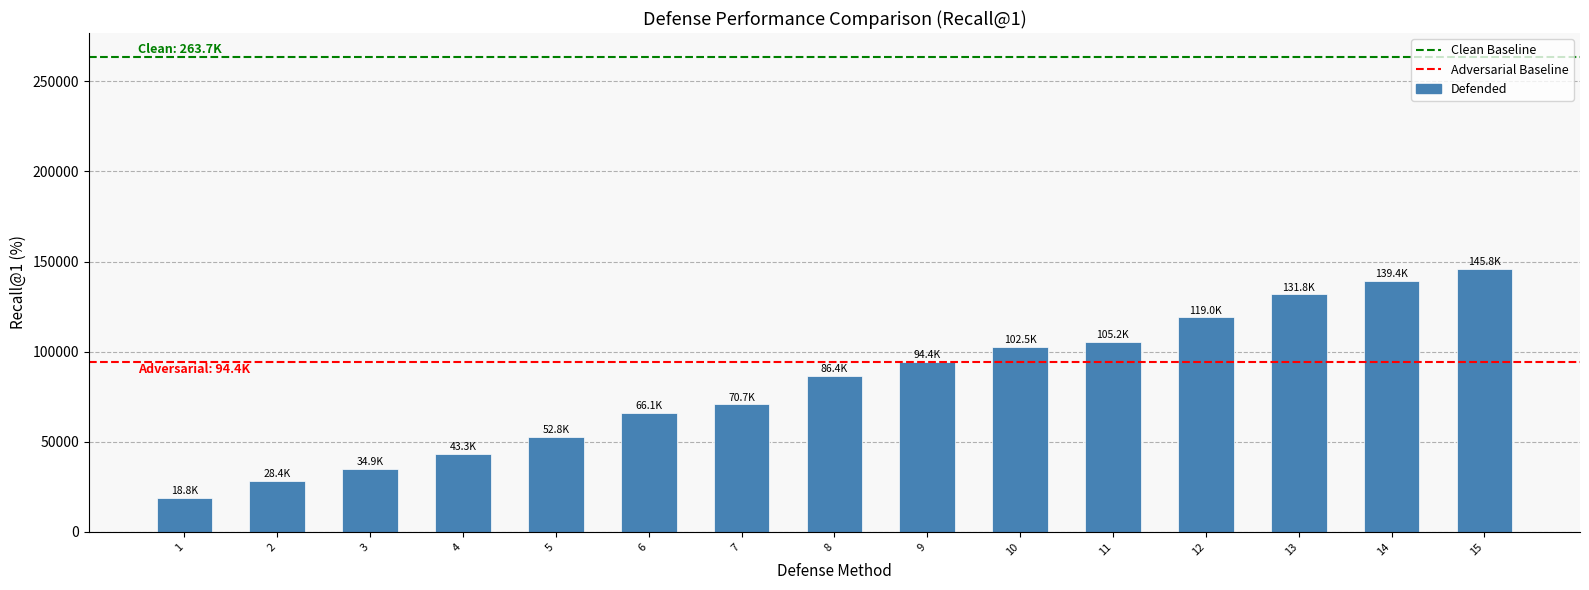

What is the difference between the values at 15 and 2?

117326